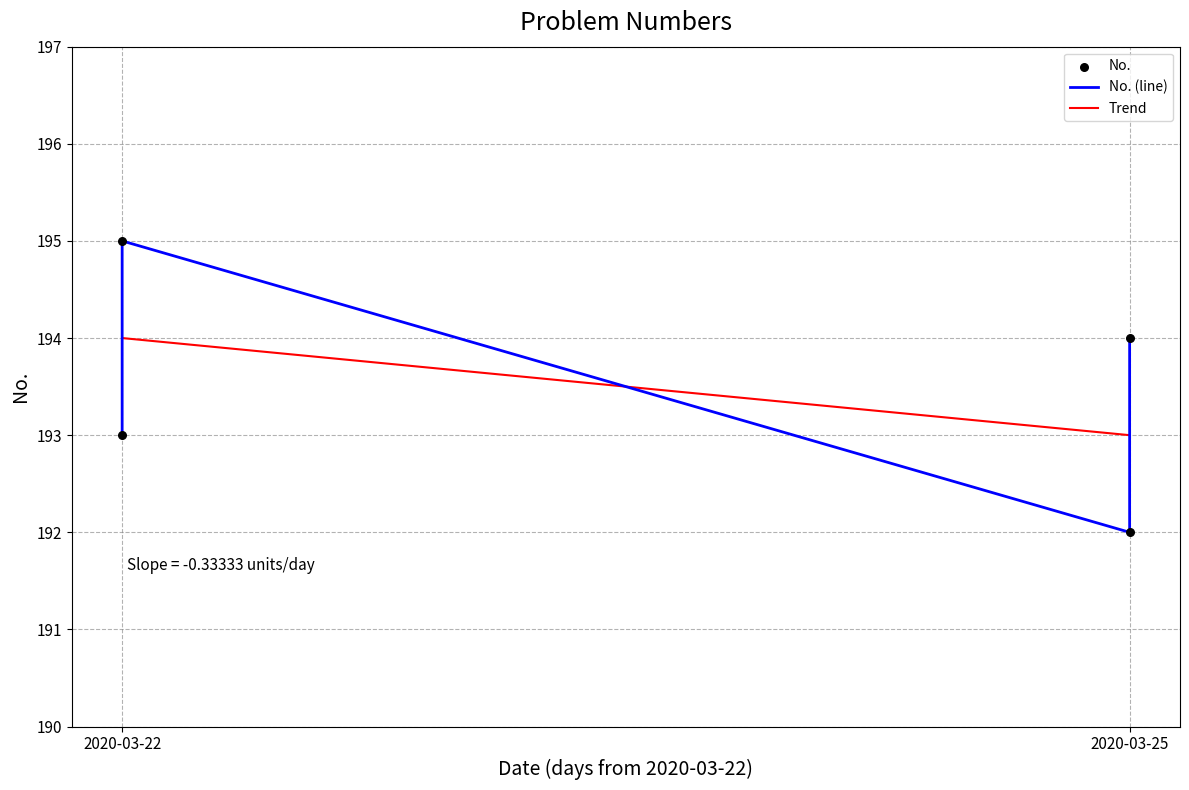

Between 2020-03-25 and 2020-03-22, which is larger?

2020-03-22